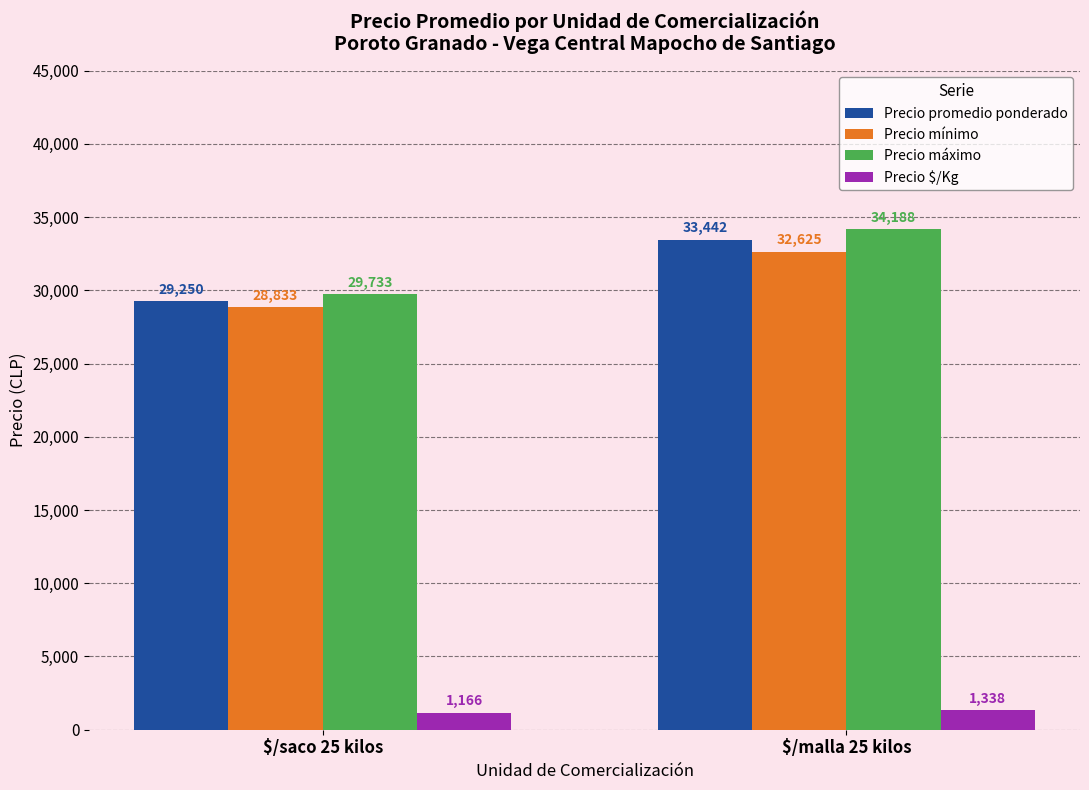

How many values in the Precio mínimo series are below 32625?

1